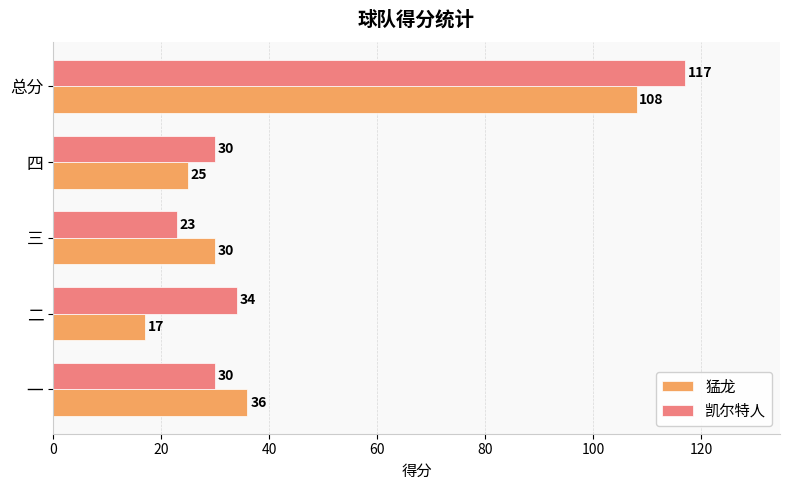

Which category has the highest value in the 猛龙 series?

总分